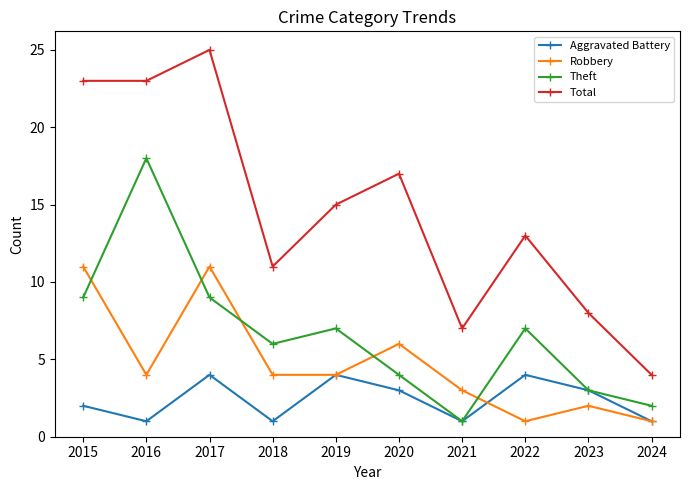

Reading right to left, transcribe all the data shown in this chart.

Aggravated Battery: 2024=1	2023=3	2022=4	2021=1	2020=3	2019=4	2018=1	2017=4	2016=1	2015=2
Robbery: 2024=1	2023=2	2022=1	2021=3	2020=6	2019=4	2018=4	2017=11	2016=4	2015=11
Theft: 2024=2	2023=3	2022=7	2021=1	2020=4	2019=7	2018=6	2017=9	2016=18	2015=9
Total: 2024=4	2023=8	2022=13	2021=7	2020=17	2019=15	2018=11	2017=25	2016=23	2015=23